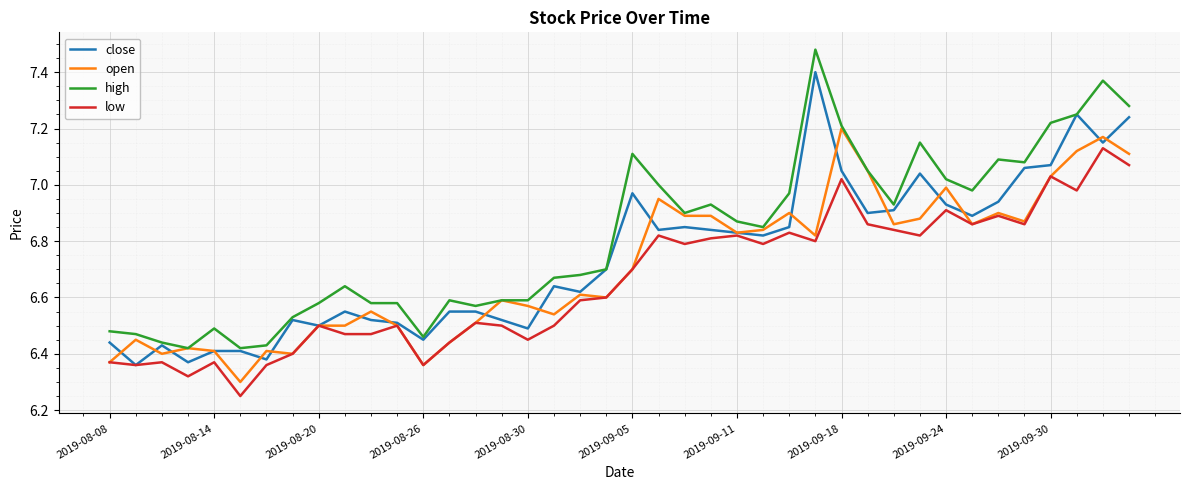

True or false: low and high cross at least once.

False